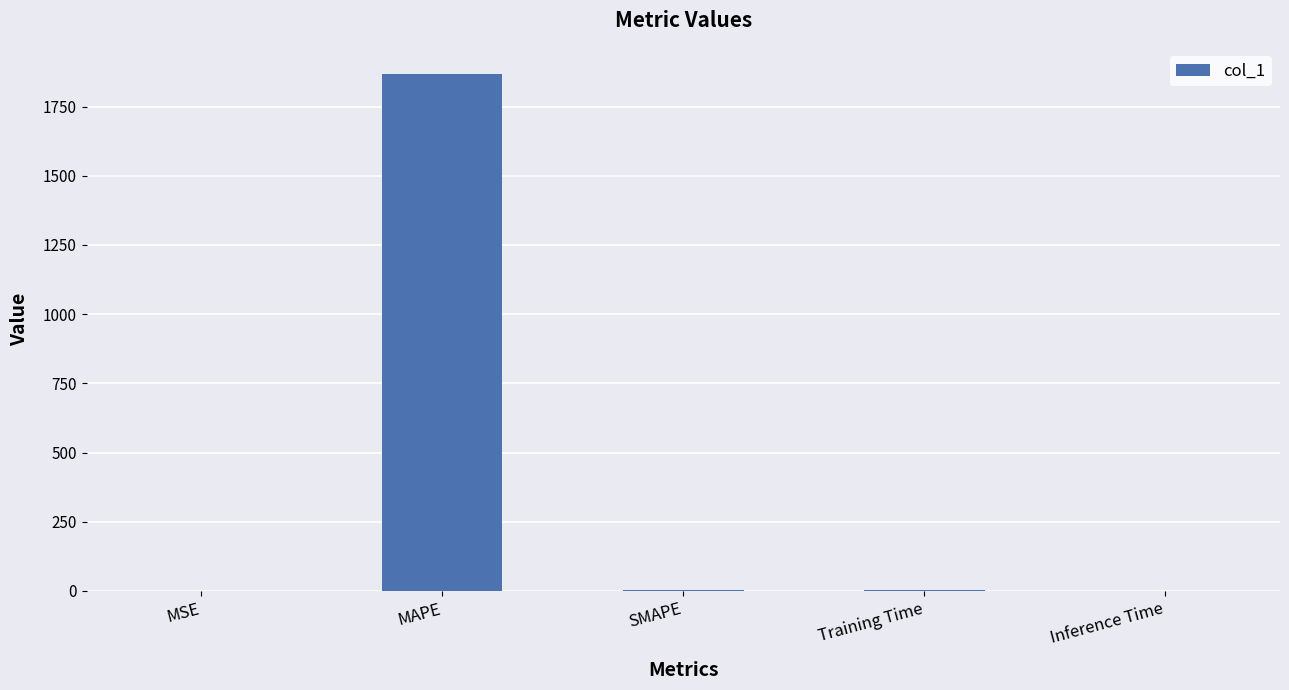

What is the change in value from MAPE to Inference Time?

-1868.6